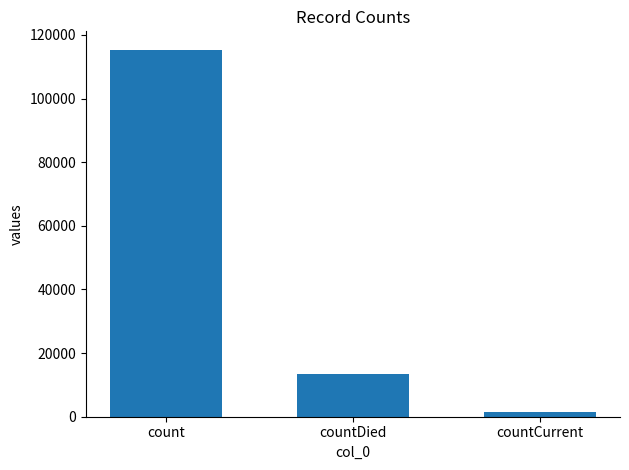

Count the number of data series in this chart.

1